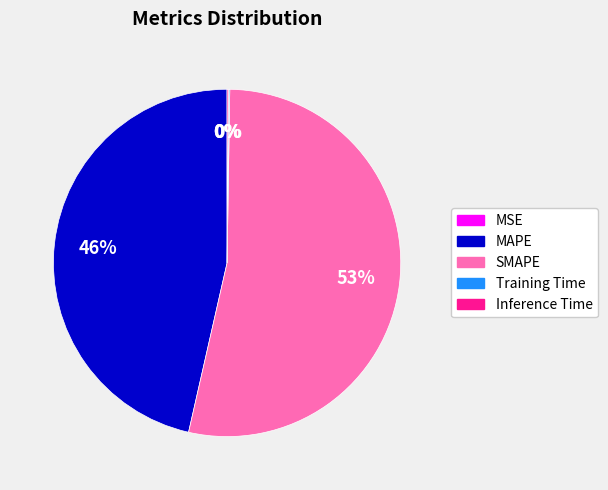

What is the largest slice in the pie chart?

SMAPE